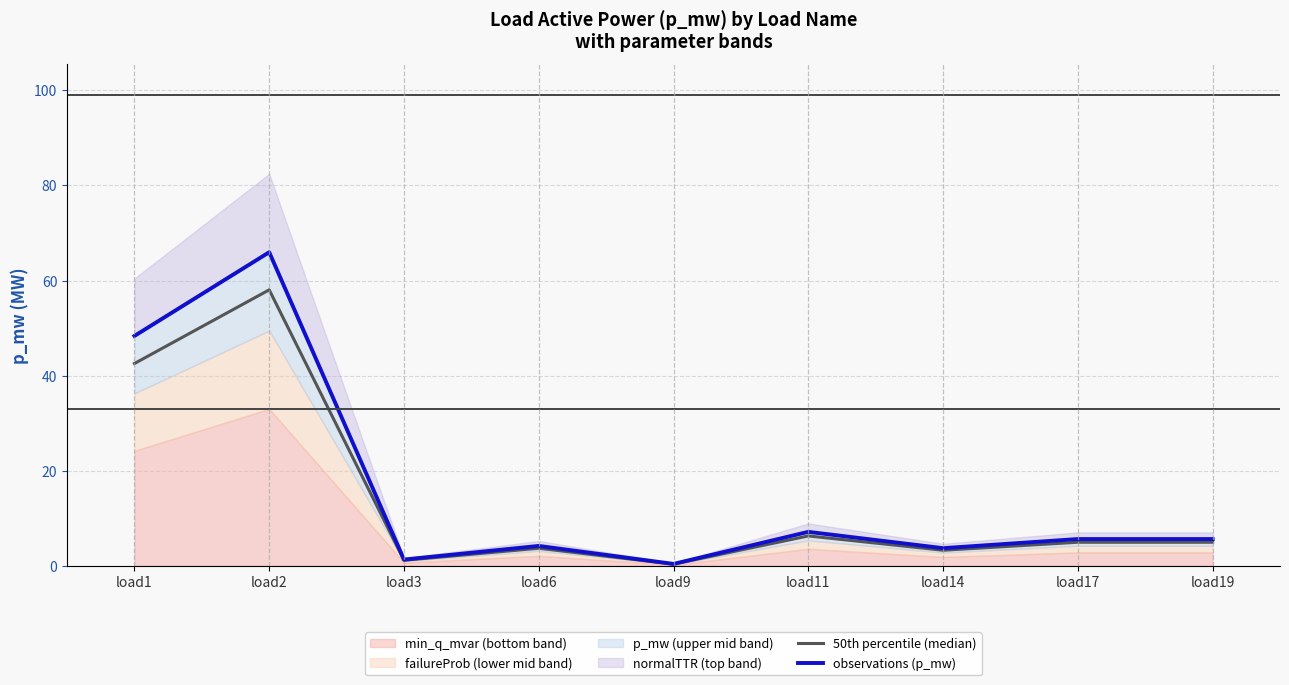

What is the greatest value displayed?

66.0